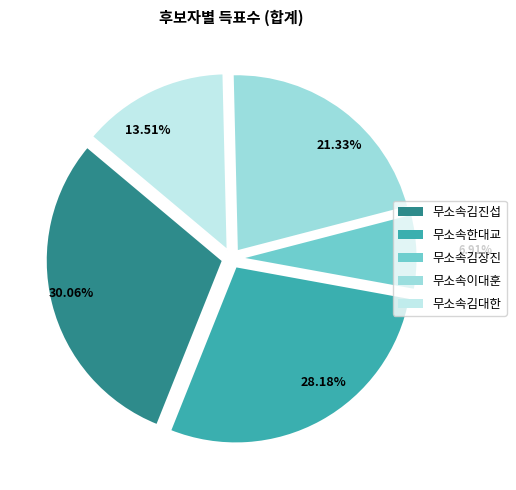

Rank the categories by value from lowest to highest.

6.91%, 13.51%, 21.33%, 28.18%, 30.06%